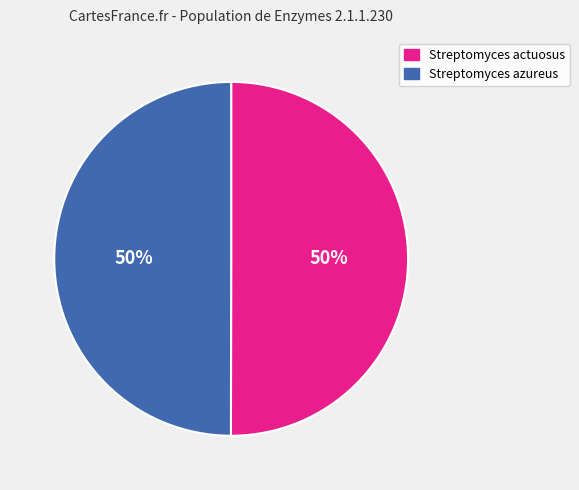

Is it true that Streptomyces azureus is 41% of the pie?

False